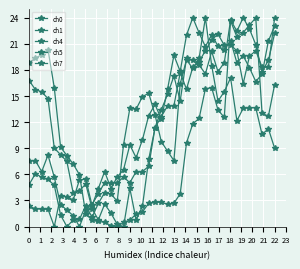

True or false: ch5 and ch4 cross at least once.

True